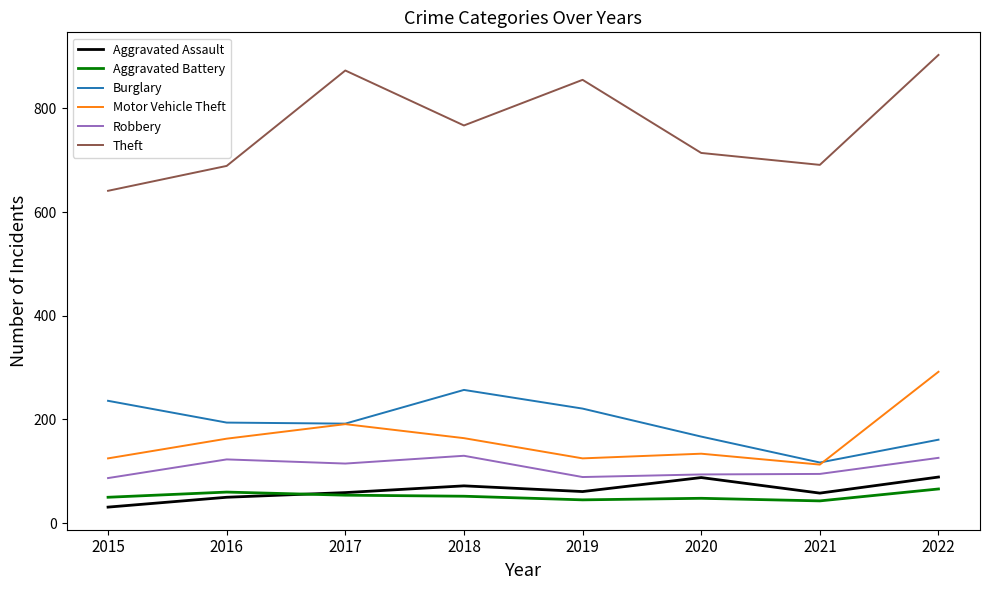

How many lines are shown in the chart?

6